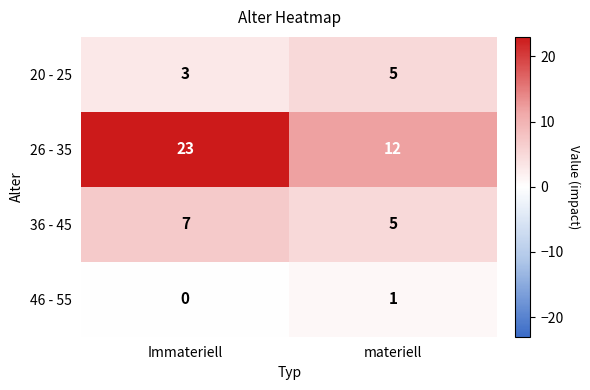

How many data points in 26 - 35 are less than 23?

1